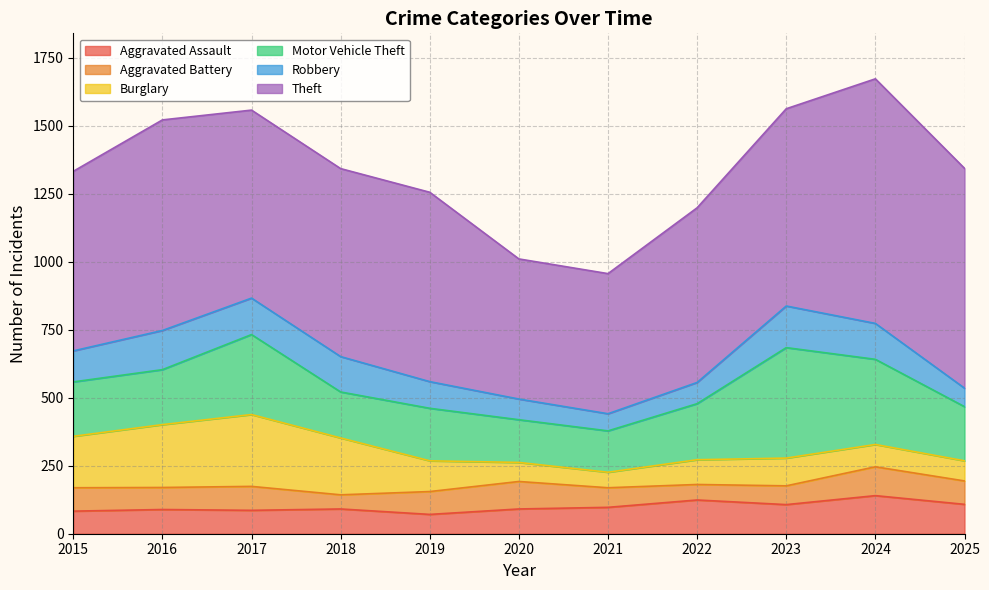

List the series in order of their peak value, highest first.

Theft, Motor Vehicle Theft, Burglary, Robbery, Aggravated Assault, Aggravated Battery